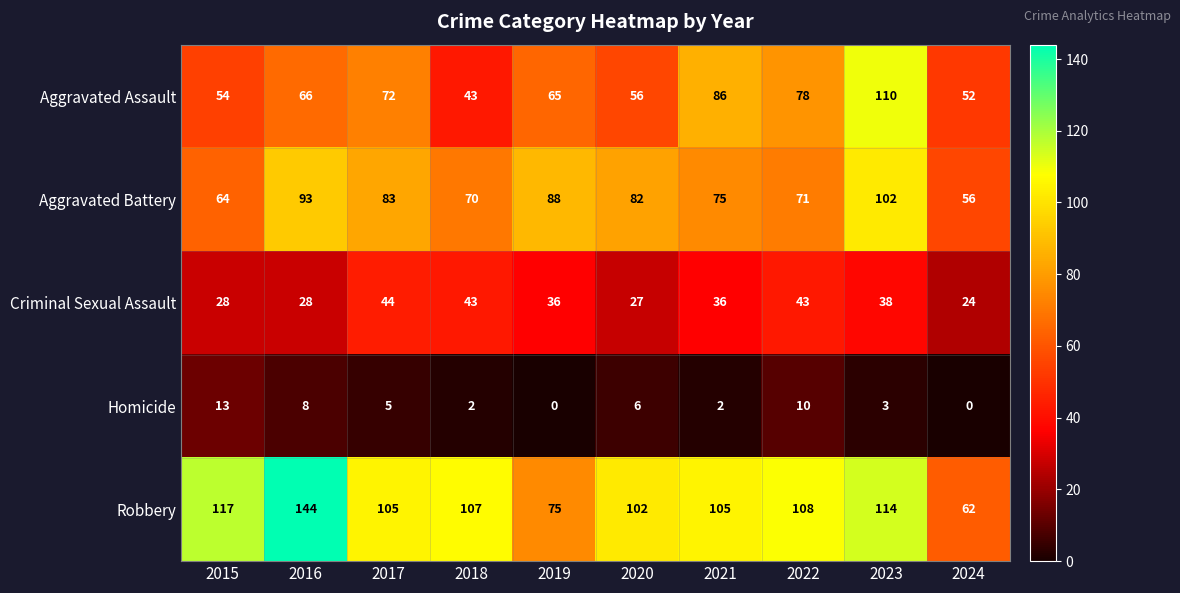

Is it true that Robbery equals 176 at 2022?

False